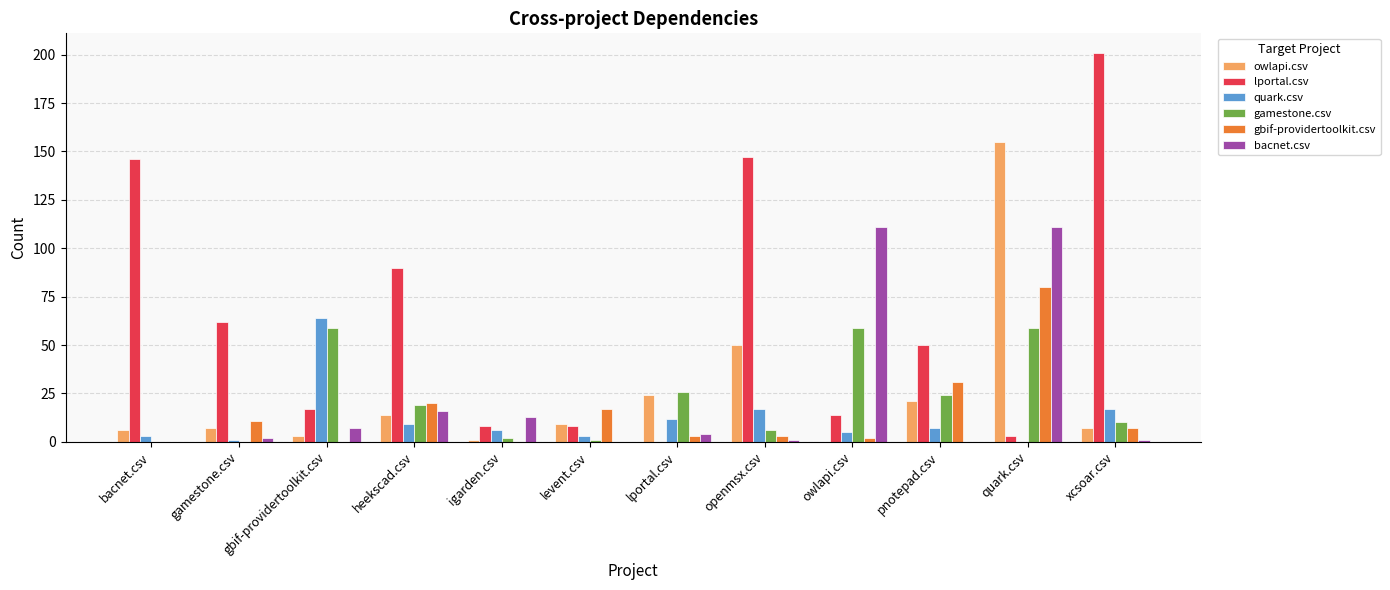

True or false: lportal.csv has a value of 17 at gbif-providertoolkit.csv.

True